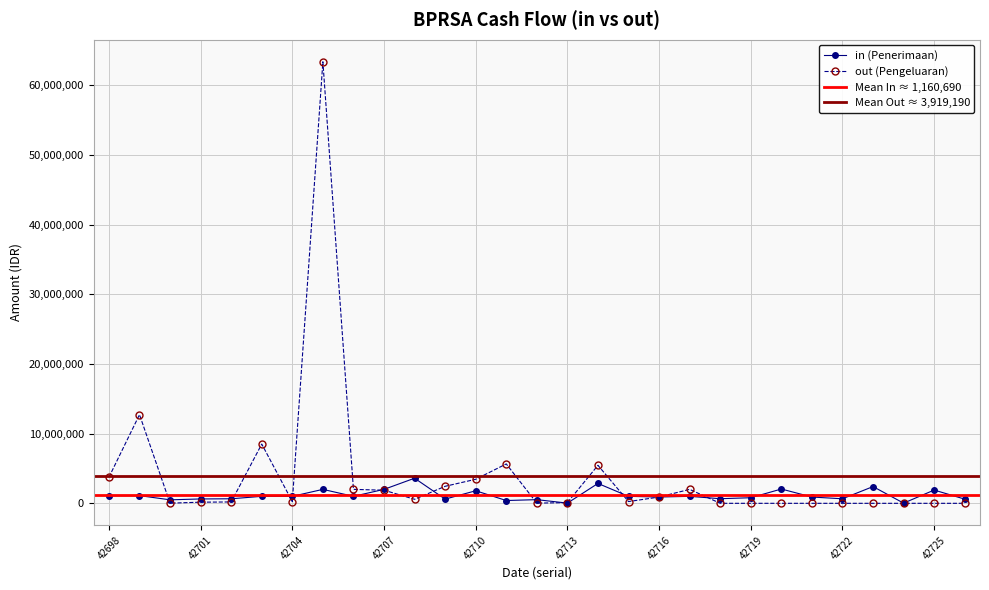

Which has a higher value, 42714 or 42722?

42714